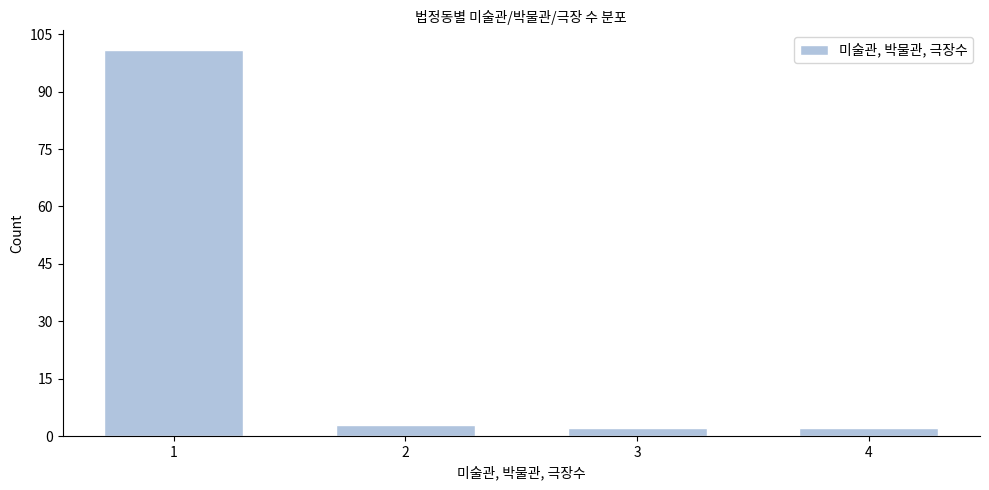

Reading left to right, transcribe all the data shown in this chart.

101	3	2	2